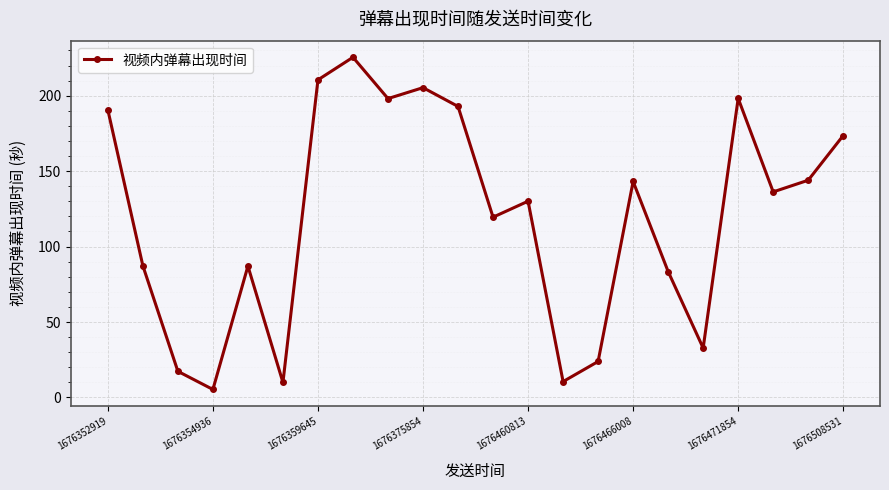

What is the average value?

119.3